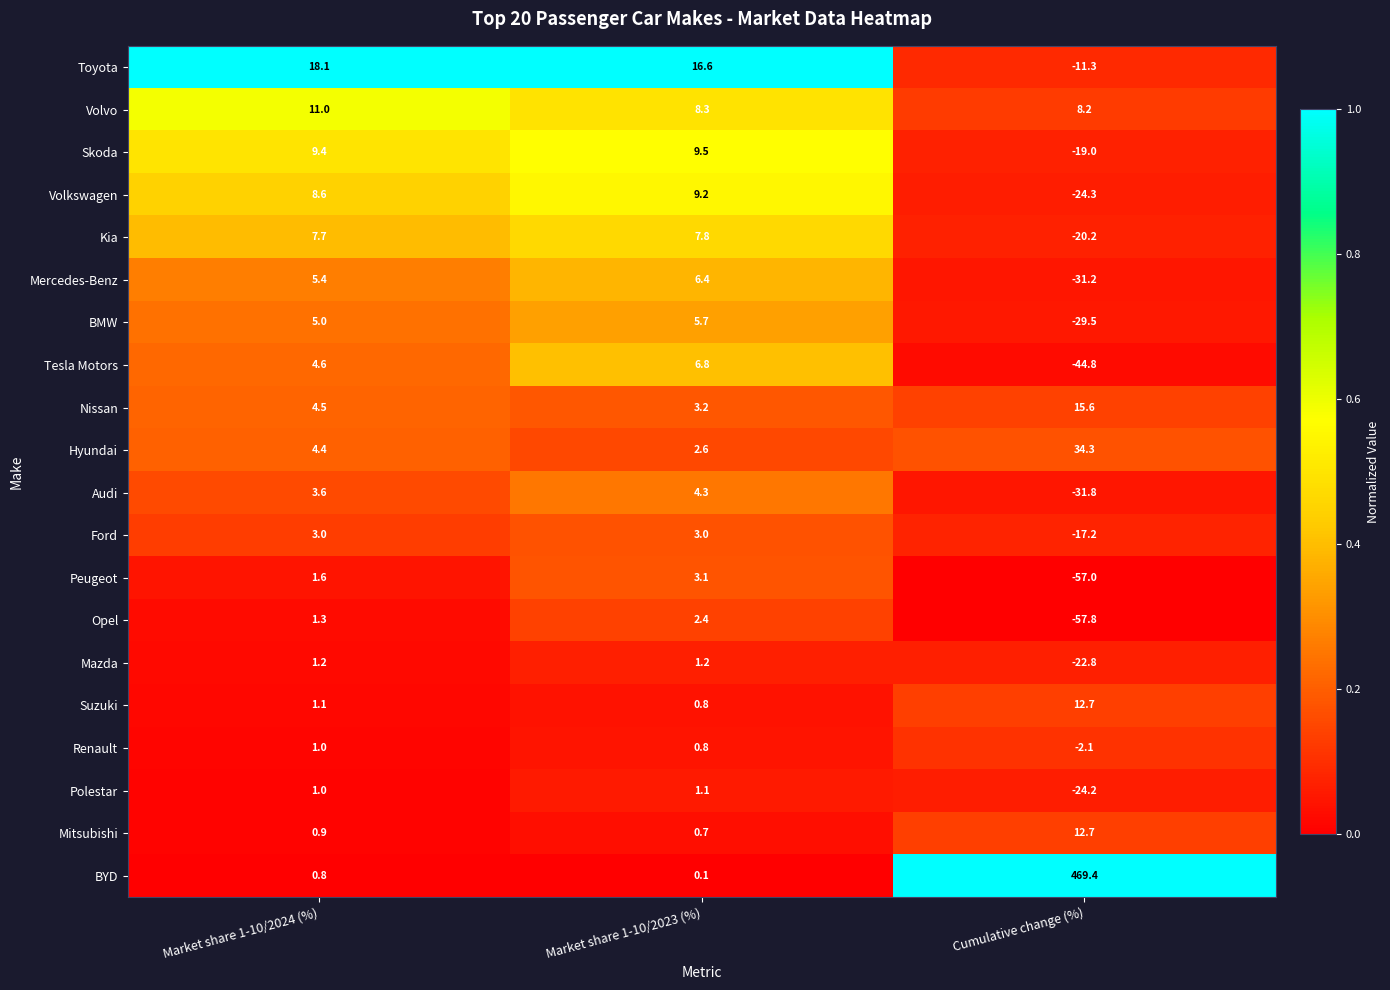

What is the sum of the Skoda values at Market share 1-10/2023 (%) and Cumulative change (%)?

-9.5